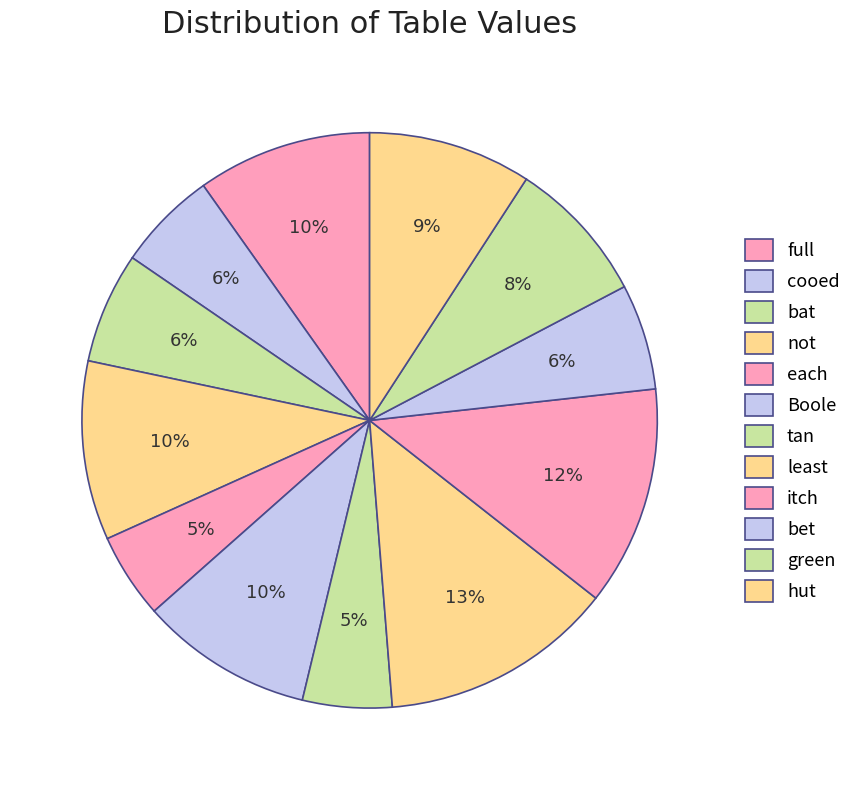

How many segments does this pie chart have?

12